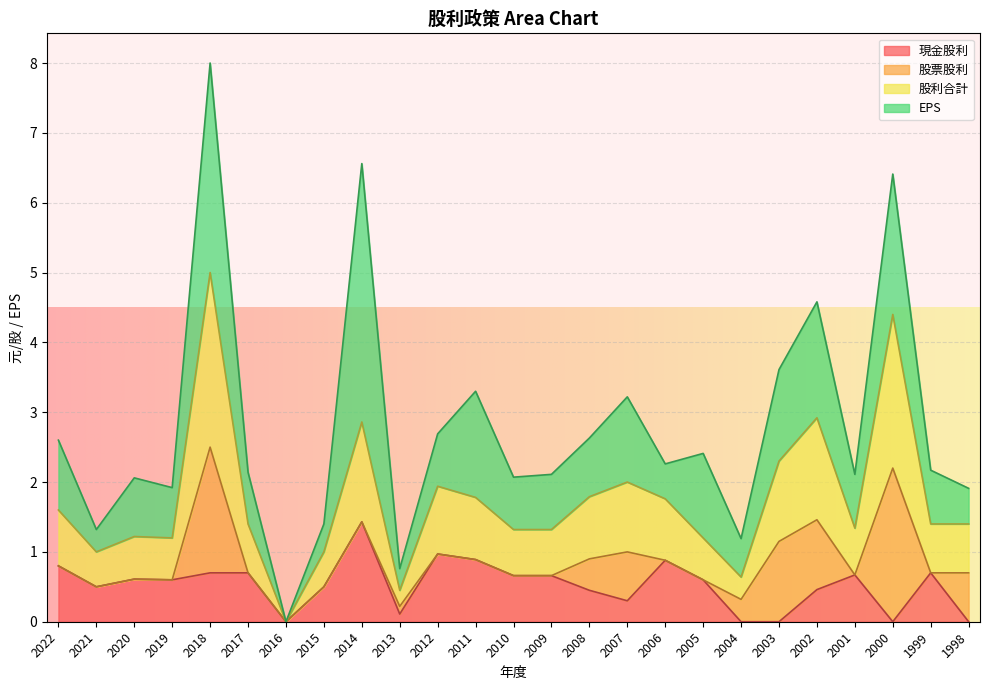

What is the sum of all 股利合計 values?

43.2